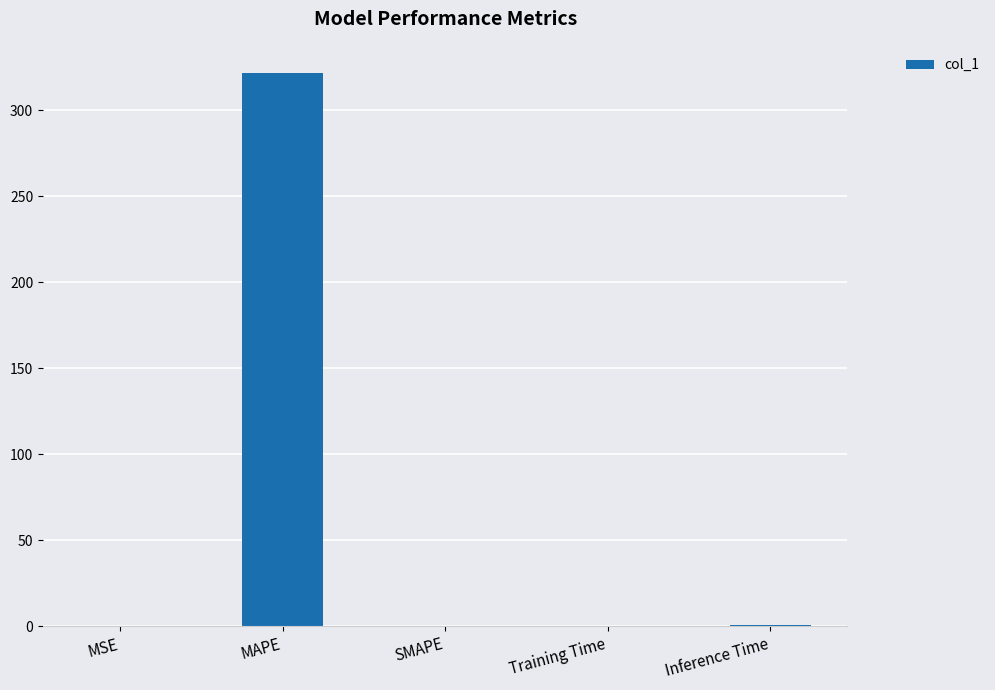

How many categories are shown in the chart?

5